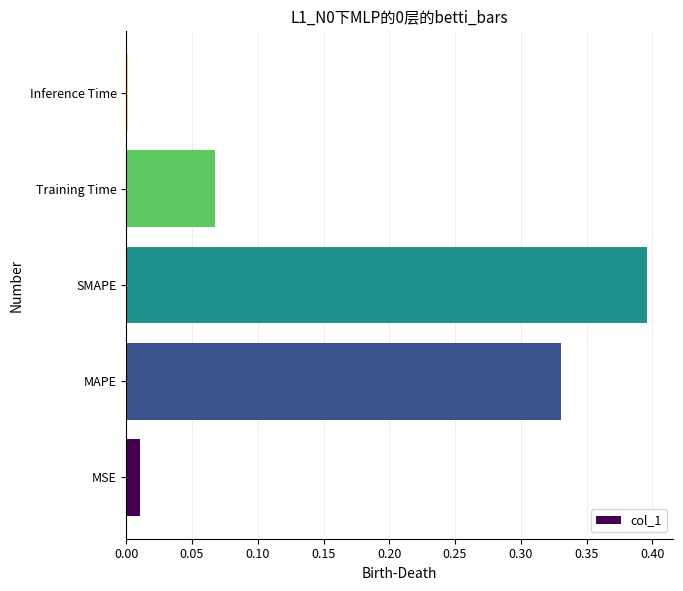

Between MSE and SMAPE, which is larger?

SMAPE